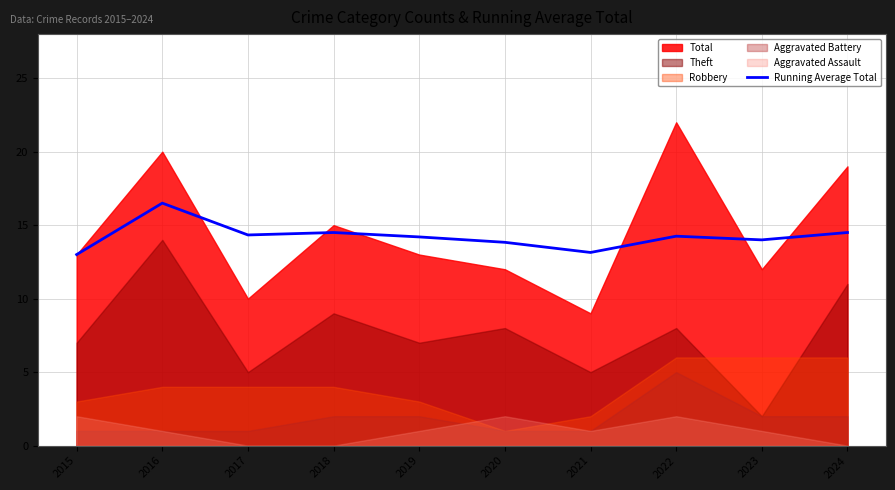

What is the difference between the maximum and second lowest values?

3.4